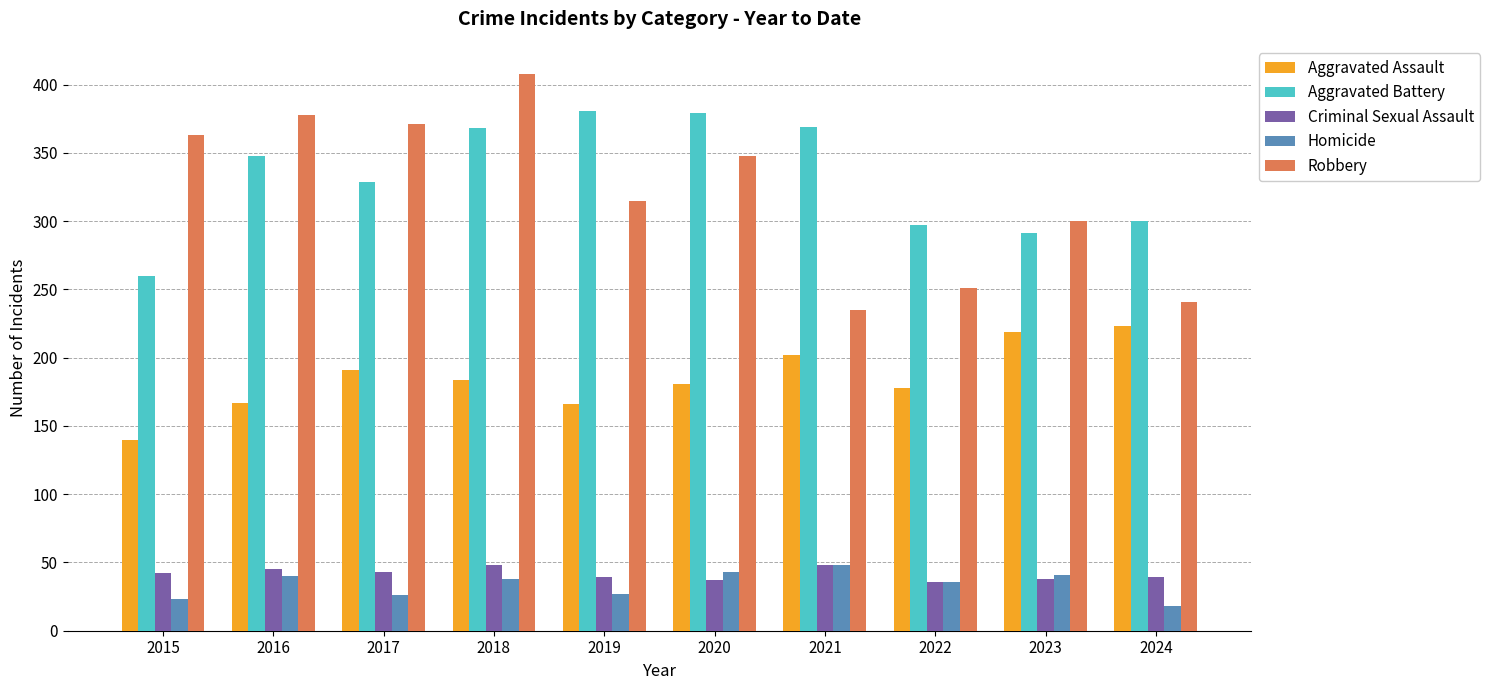

What is the approximate value of Aggravated Assault at 2022, to the nearest 10?

180